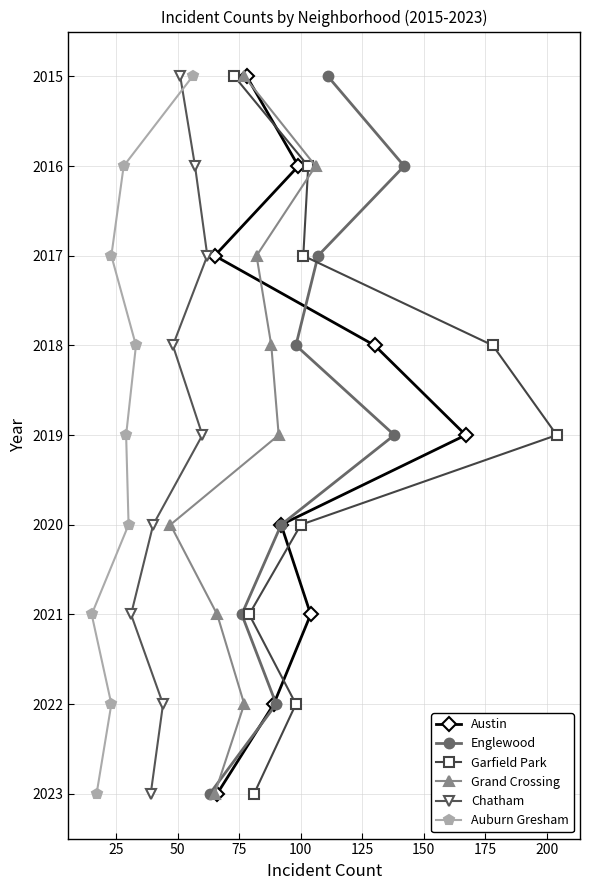

What is the value of the Garfield Park point at the 6th from the left?

2017